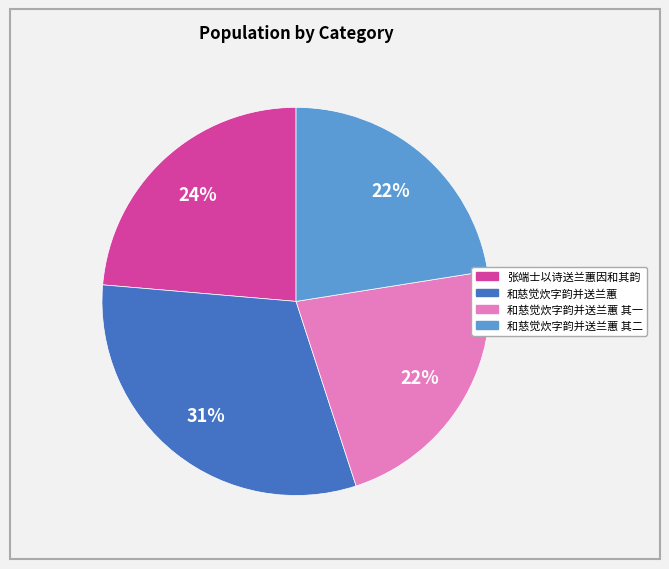

How many slices are in this pie chart?

4